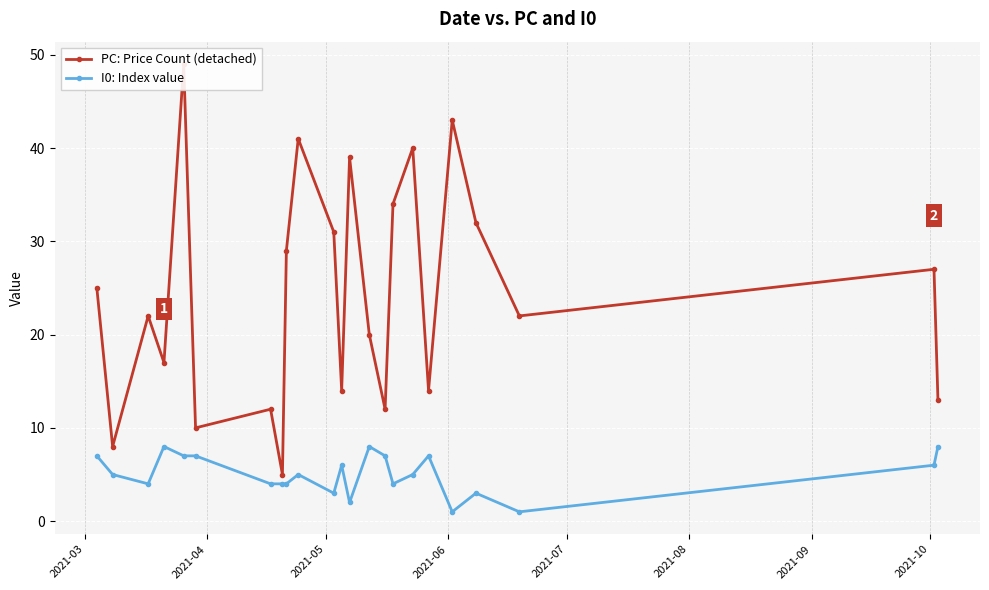

True or false: I0: Index value and PC: Price Count (detached) cross at least once.

False